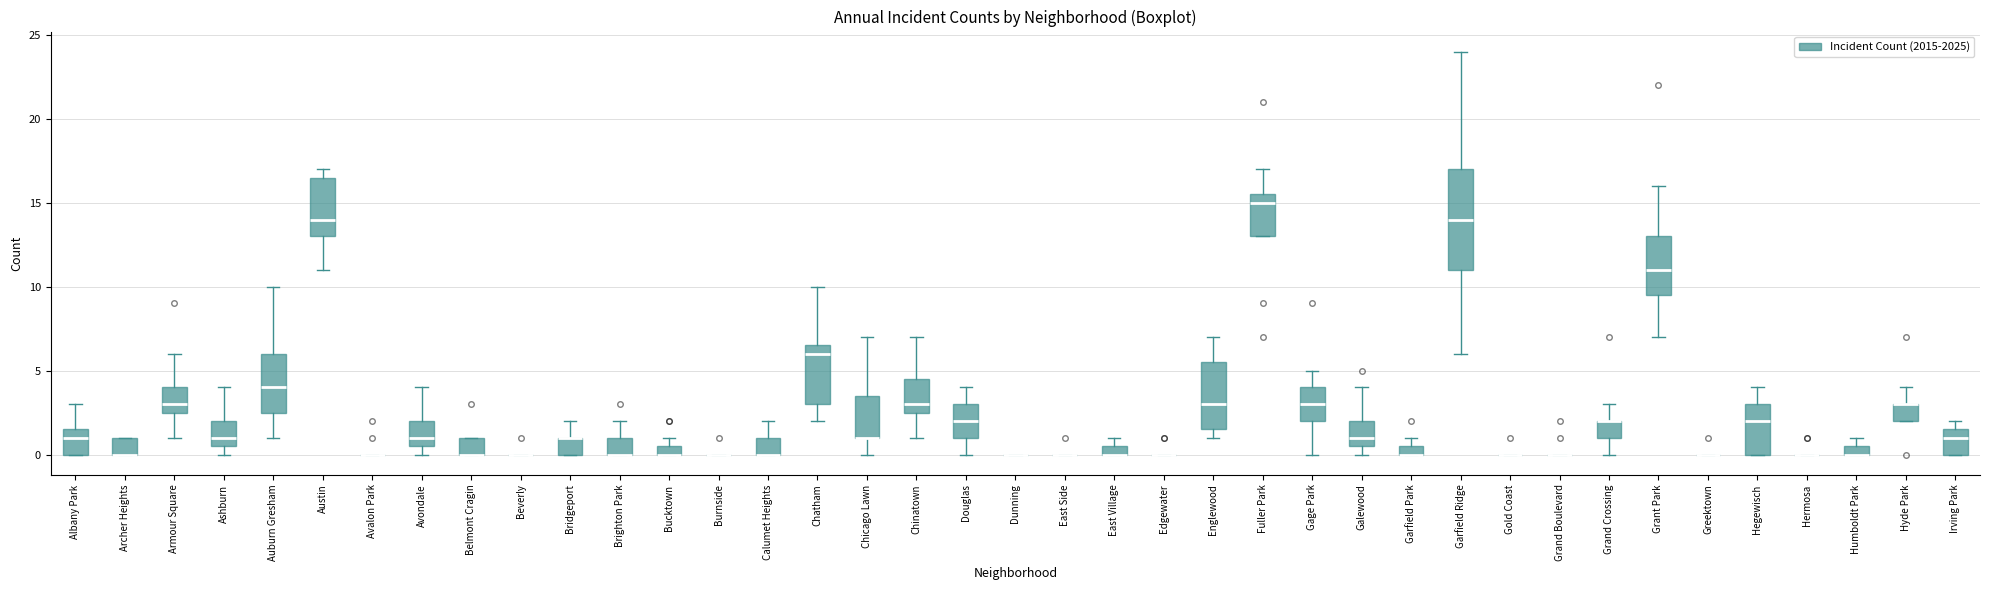

Where is the upper edge of the box for Chinatown on the y-axis? The values are not printed on the chart, so give them approximately, as read against the axis.

4.5